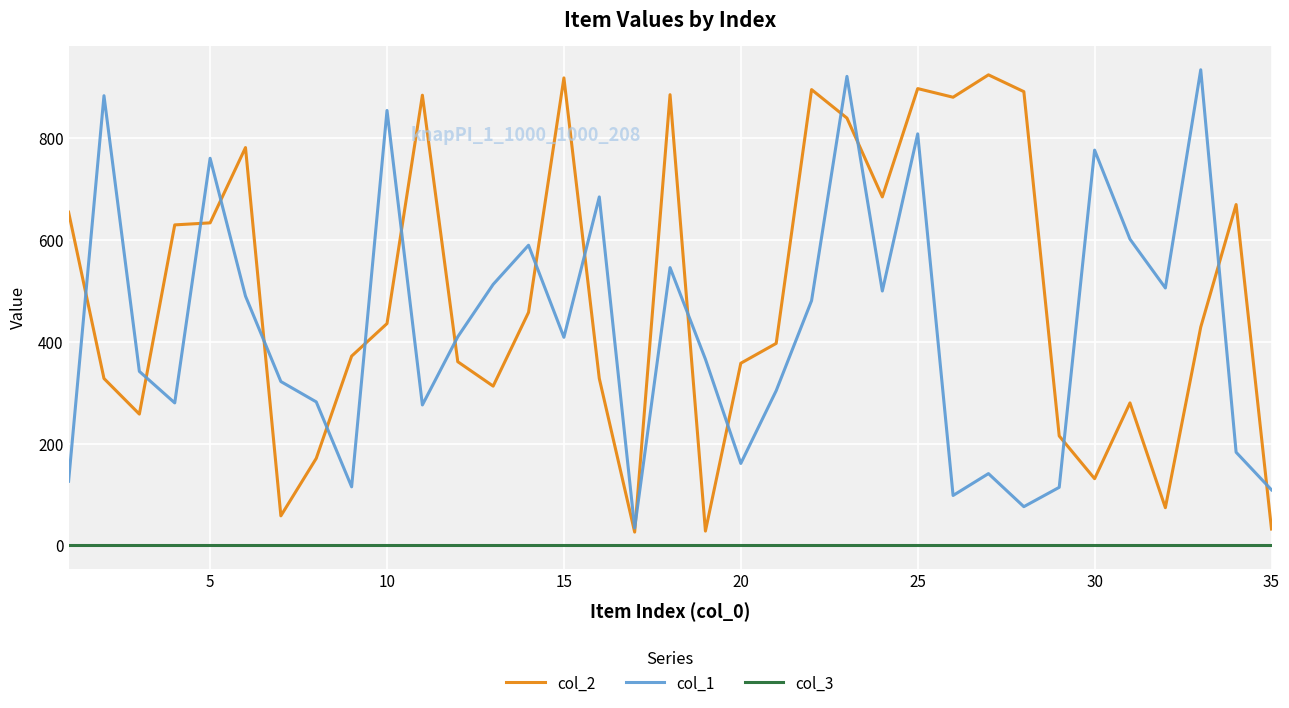

What is the highest value of the col_2 series?

925